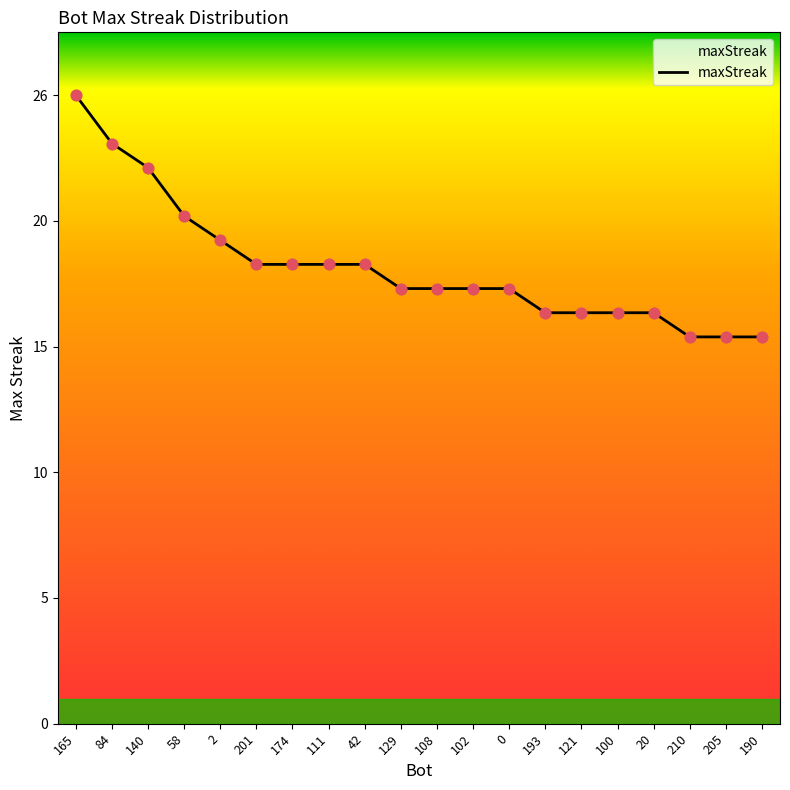

What is the ratio of the value at 129 to the value at 140?

0.8